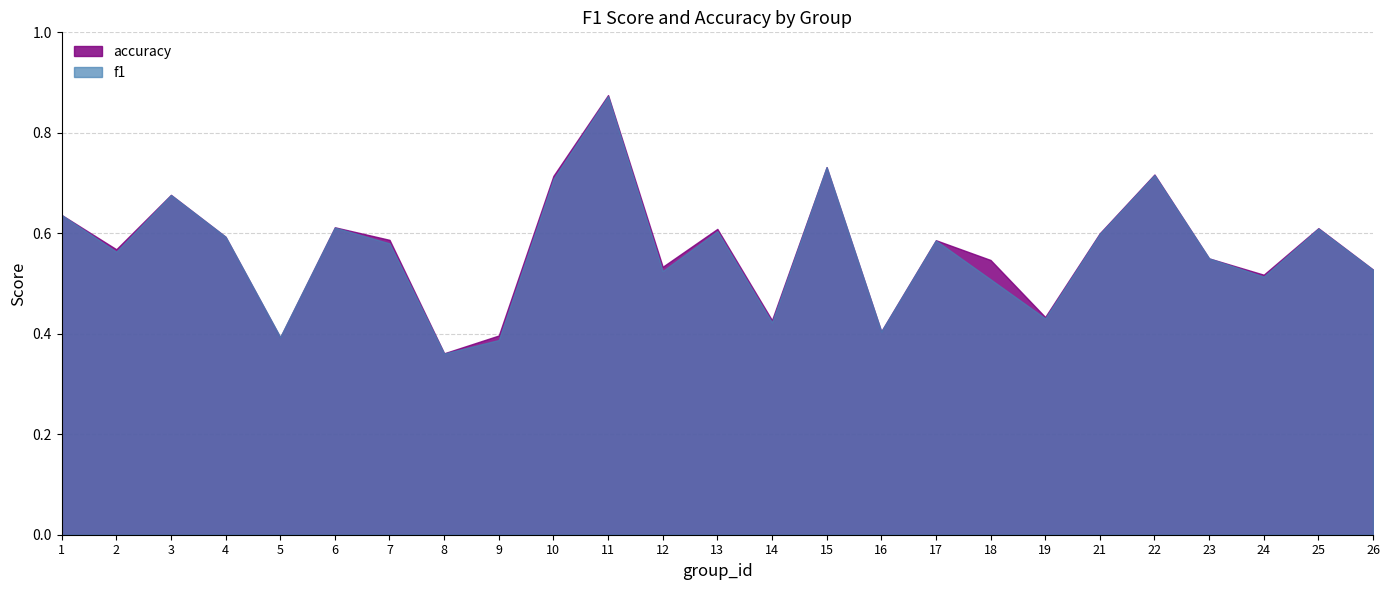

Reading left to right, what are all the values shown in this chart?

f1: 0.6	0.6	0.7	0.6	0.4	0.6	0.6	0.4	0.4	0.7	0.9	0.5	0.6	0.4	0.7	0.4	0.6	0.5	0.4	0.6	0.7	0.6	0.5	0.6	0.5
accuracy: 0.6	0.6	0.7	0.6	0.4	0.6	0.6	0.4	0.4	0.7	0.9	0.5	0.6	0.4	0.7	0.4	0.6	0.5	0.4	0.6	0.7	0.6	0.5	0.6	0.5